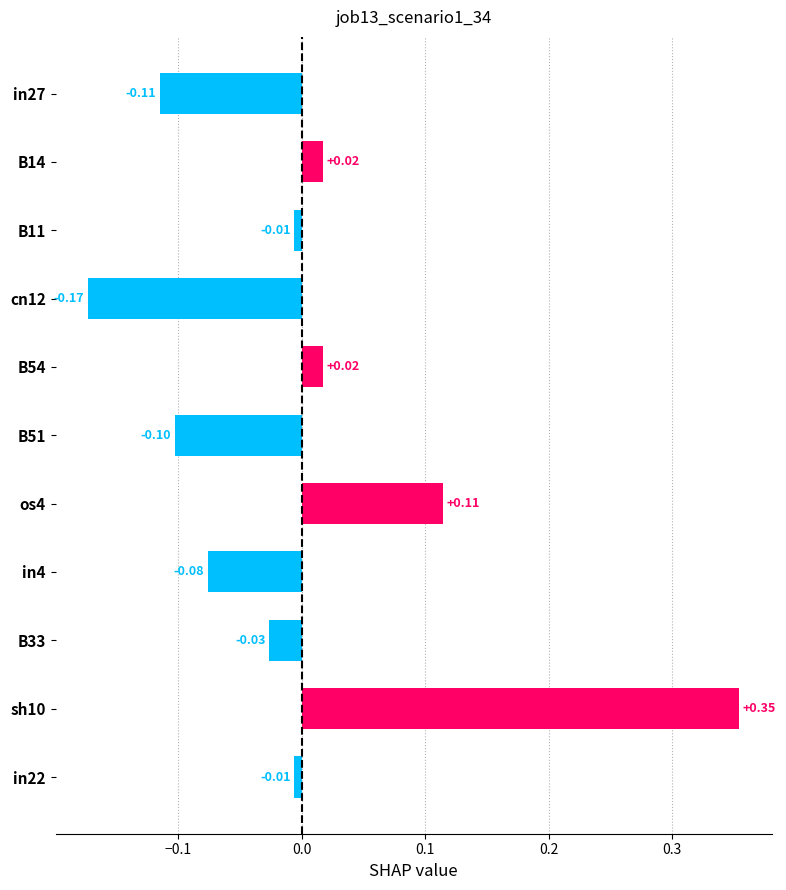

What is the difference between the maximum and minimum values?

0.5